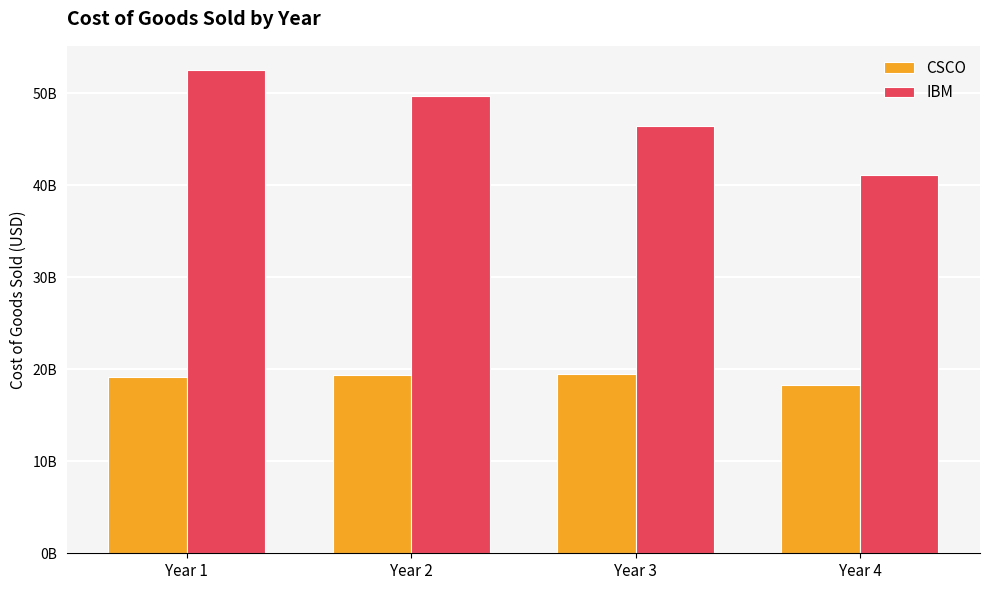

Are the bars grouped side by side (vs. stacked)?

Yes